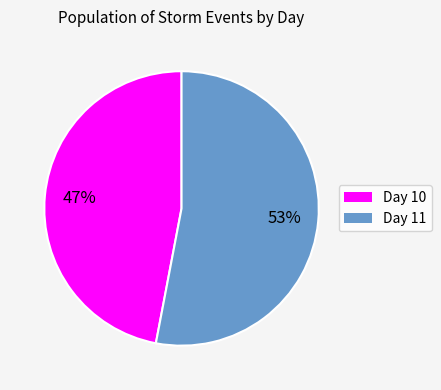

To the nearest percent, what is the difference between the largest and smallest slice percentages?

6%